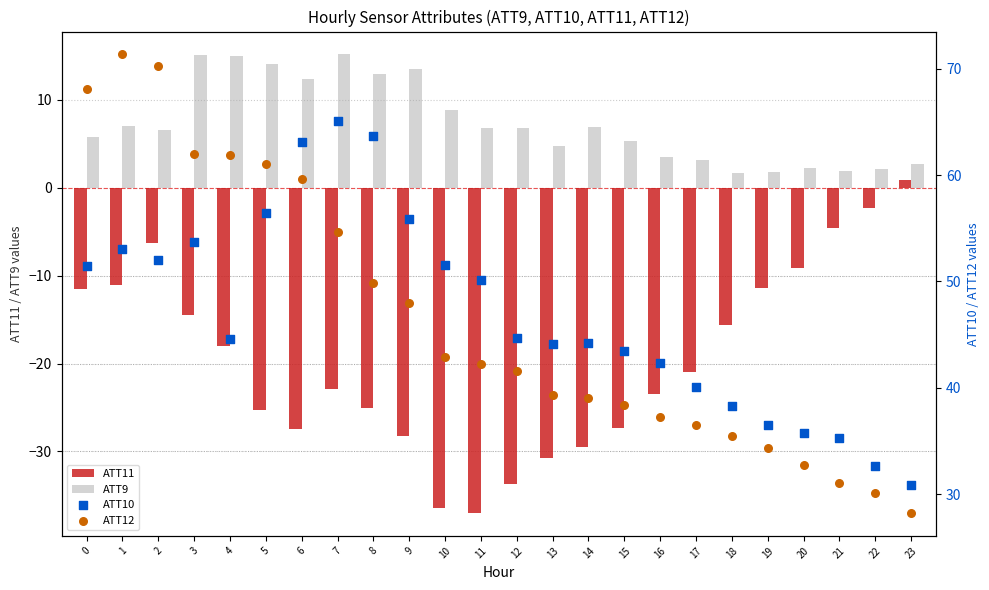

At how many categories does at least one series exceed 70?

2